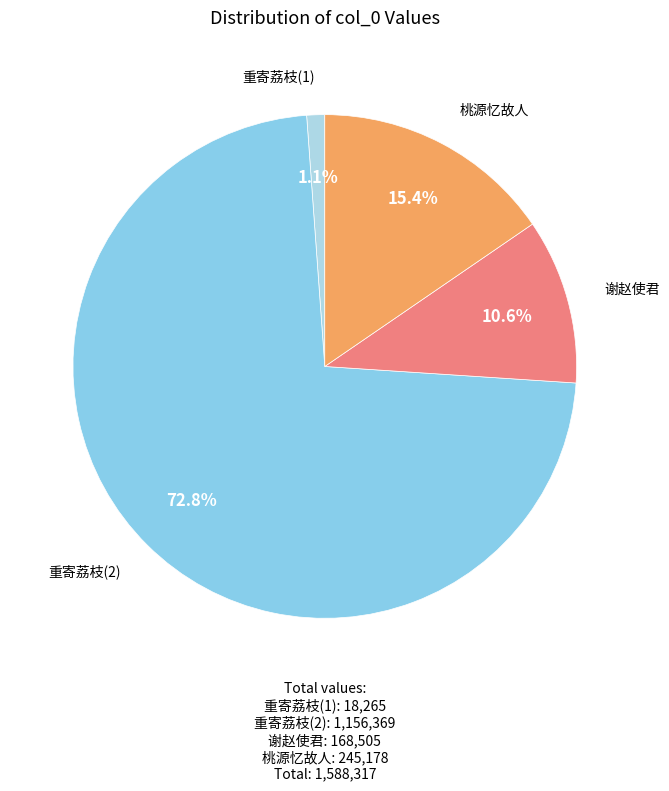

How many slices are in this pie chart?

4